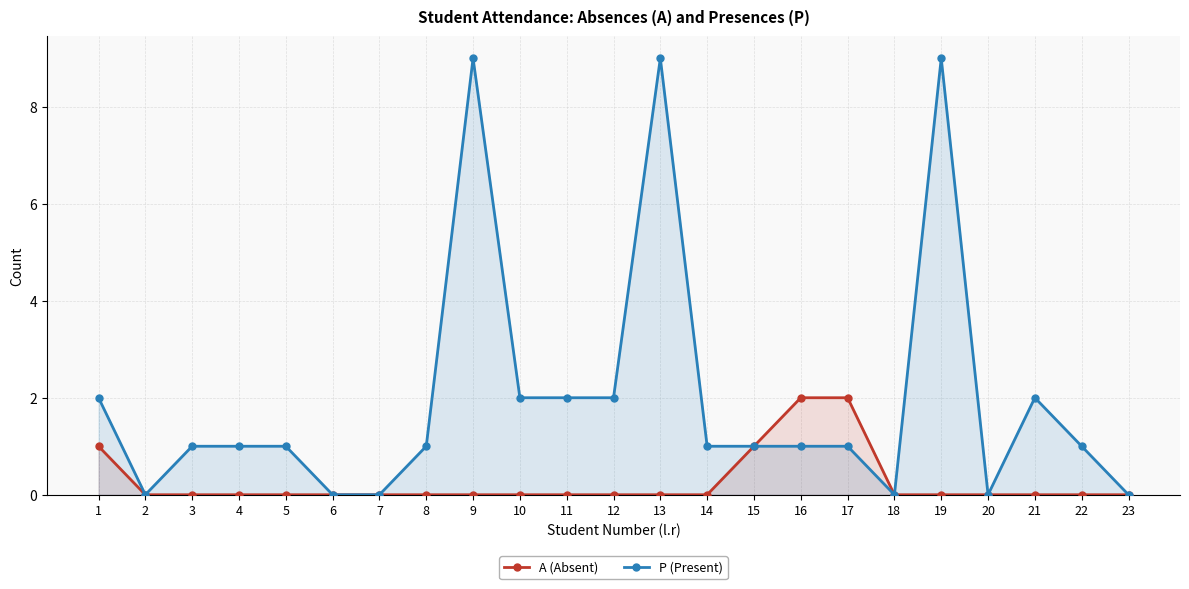

True or false: P (Present) and A (Absent) cross at least once.

False